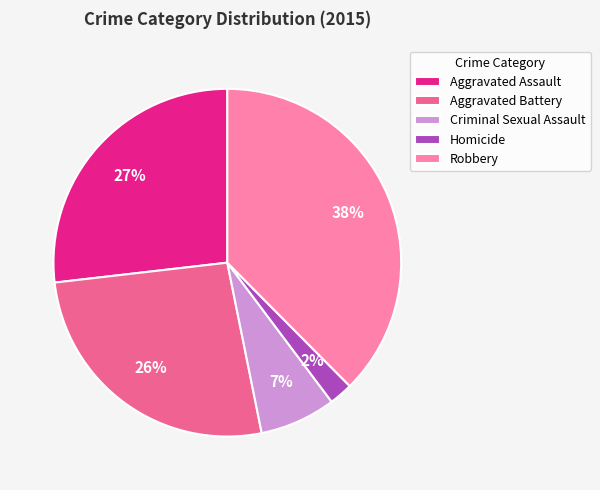

How many slices are in this pie chart?

5